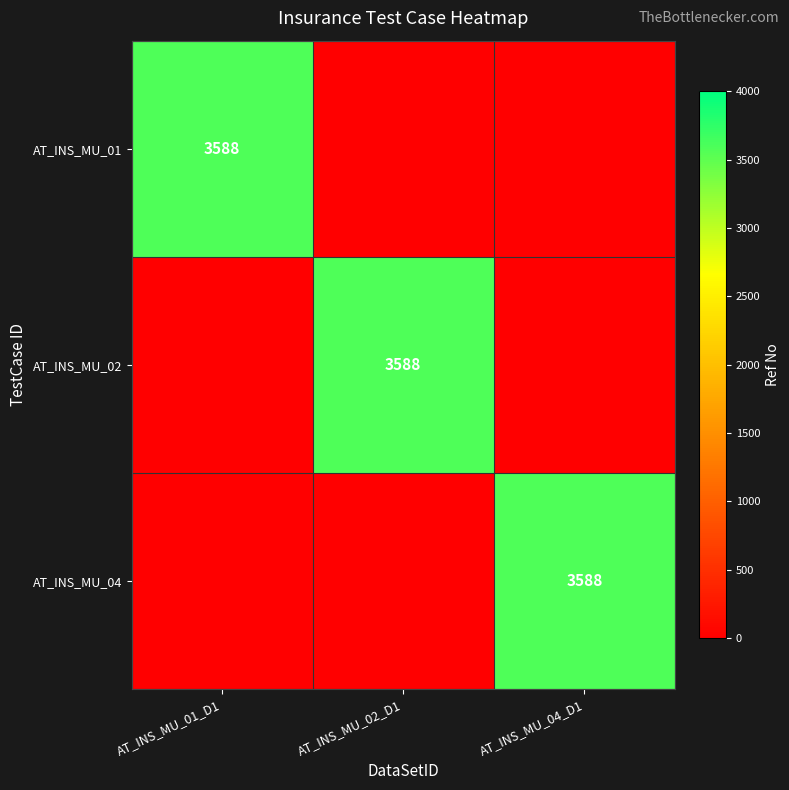

List the series in order of their peak value, highest first.

AT_INS_MU_01, AT_INS_MU_02, AT_INS_MU_04